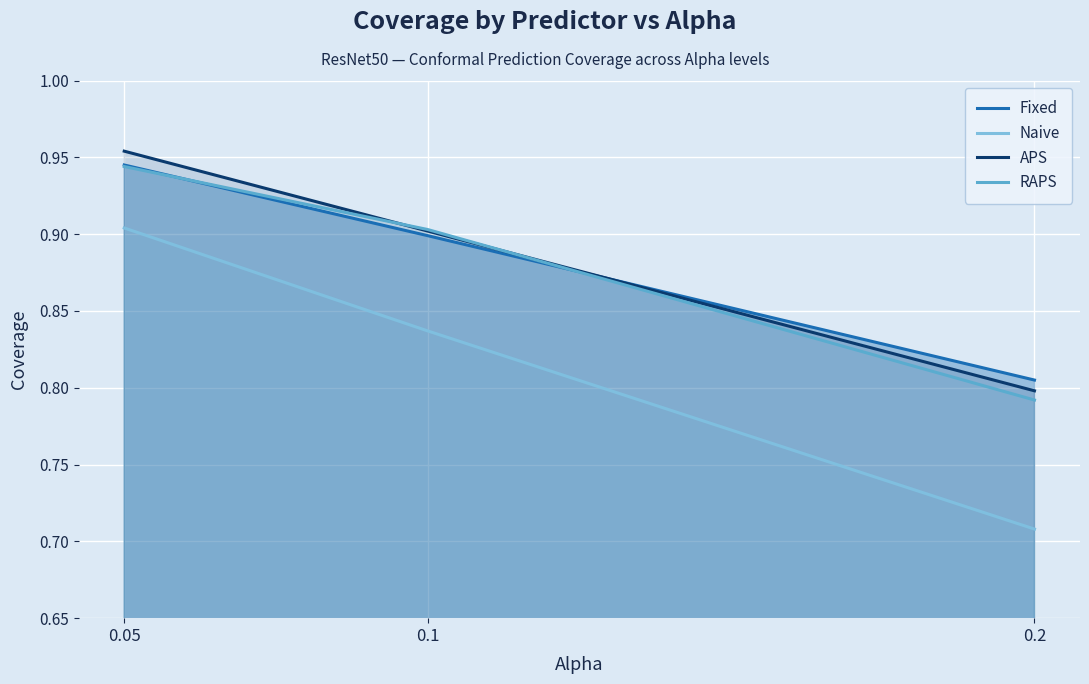

What are all the series names shown in the legend?

Fixed, Naive, APS, RAPS